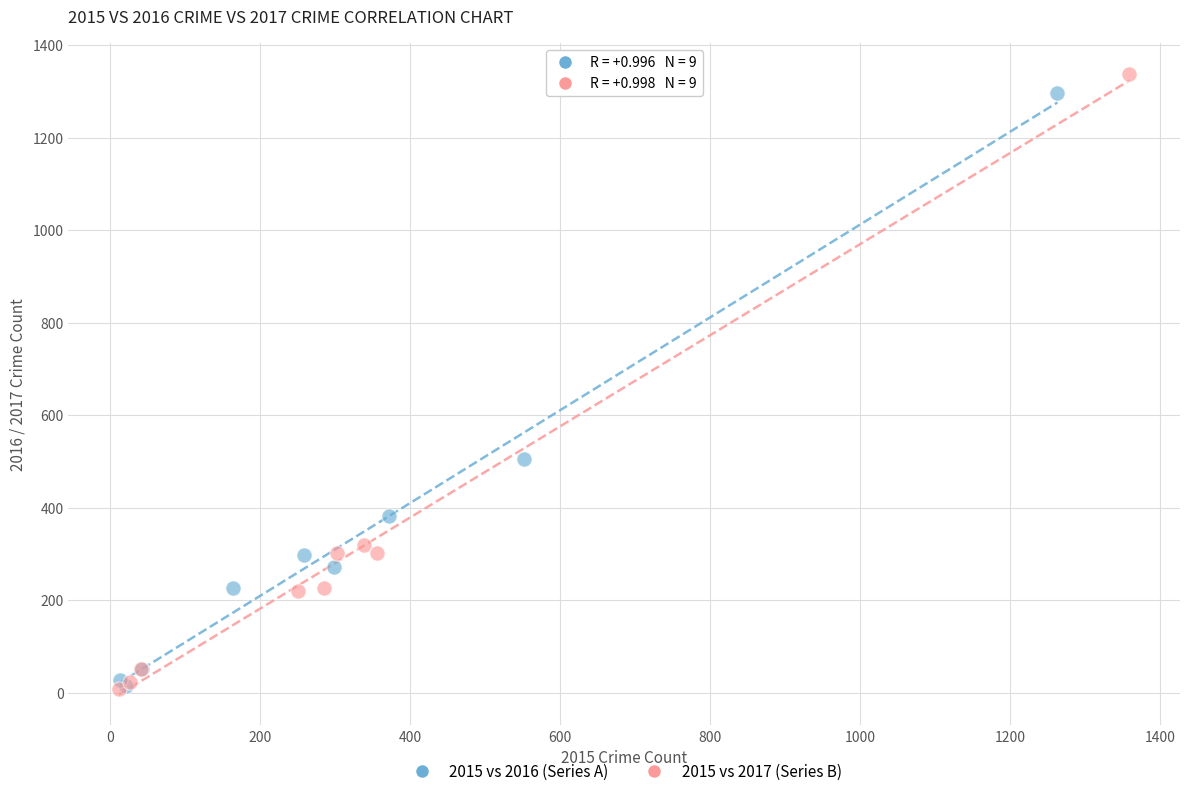

Which series has the largest Y range (max minus min)?

2015 vs 2017 (Series B)